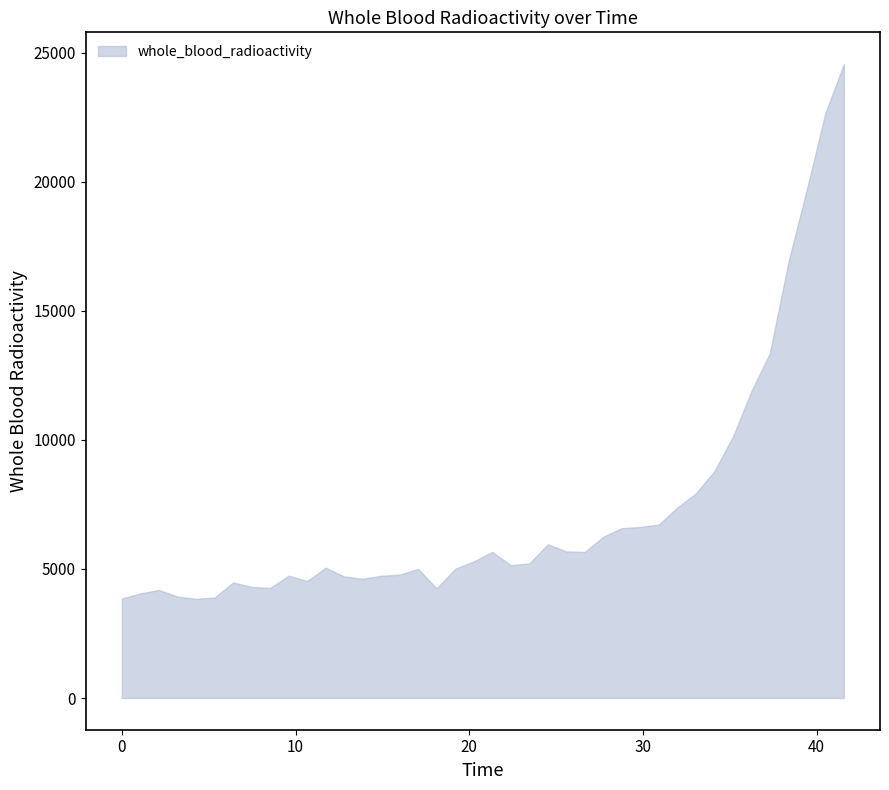

At which category does the chart reach its peak across all series?

41.57